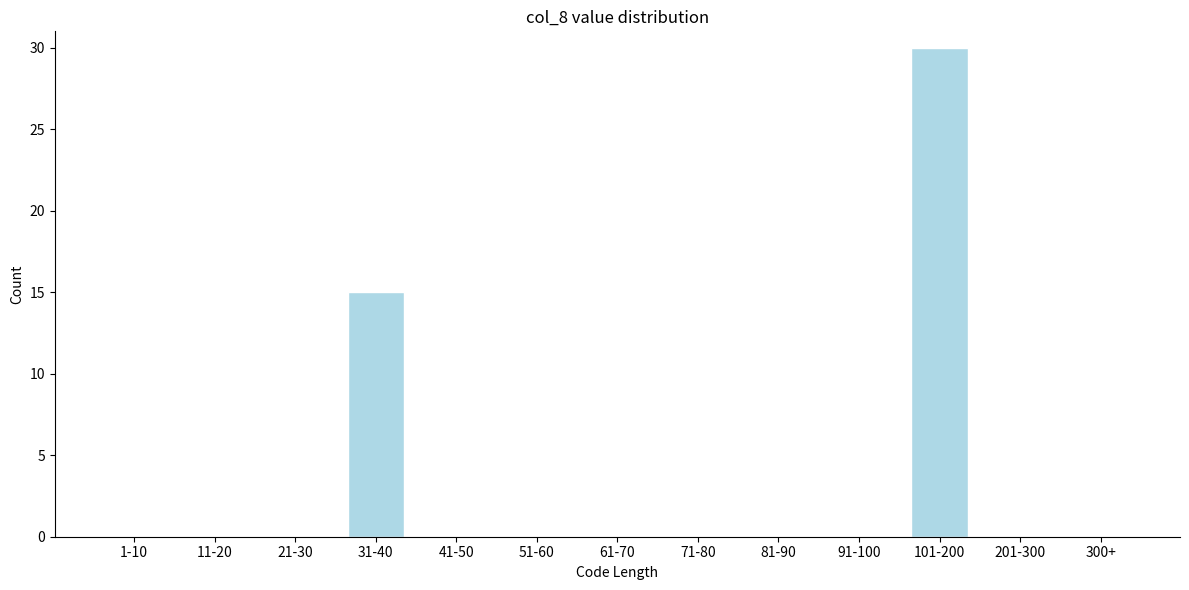

Reading right to left, what are all the values shown in this chart?

300+=0	201-300=0	101-200=30	91-100=0	81-90=0	71-80=0	61-70=0	51-60=0	41-50=0	31-40=15	21-30=0	11-20=0	1-10=0